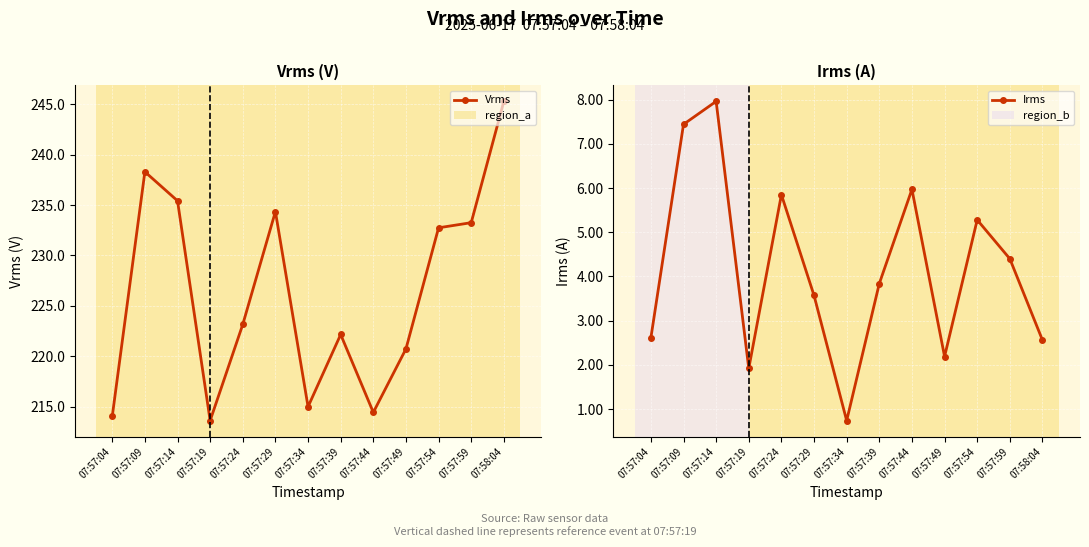

True or false: Irms and Vrms cross at least once.

False